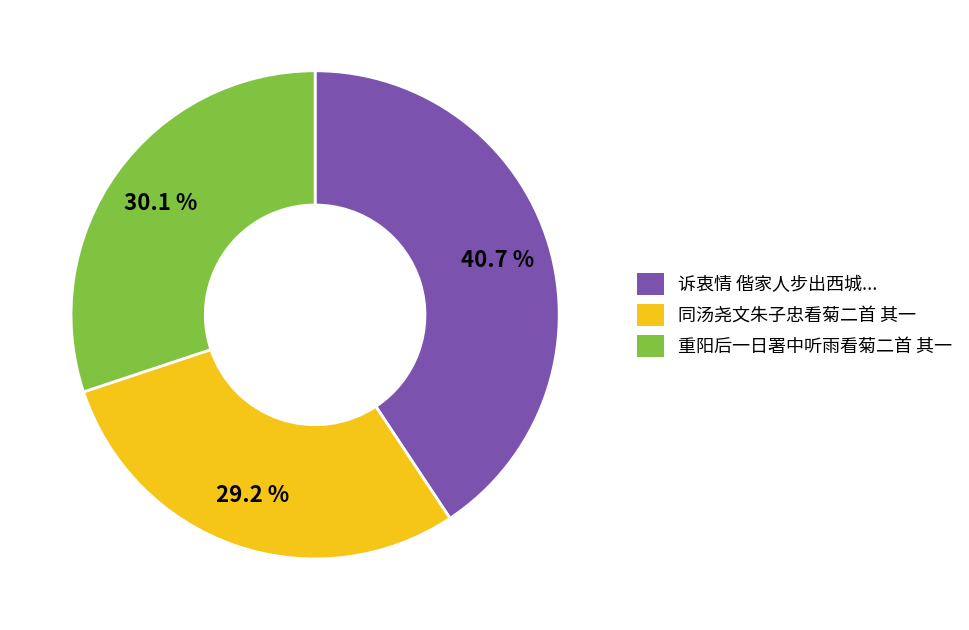

Combined, do 诉衷情 偕家人步出西城... and 重阳后一日署中听雨看菊二首 其一 account for over 50%?

Yes